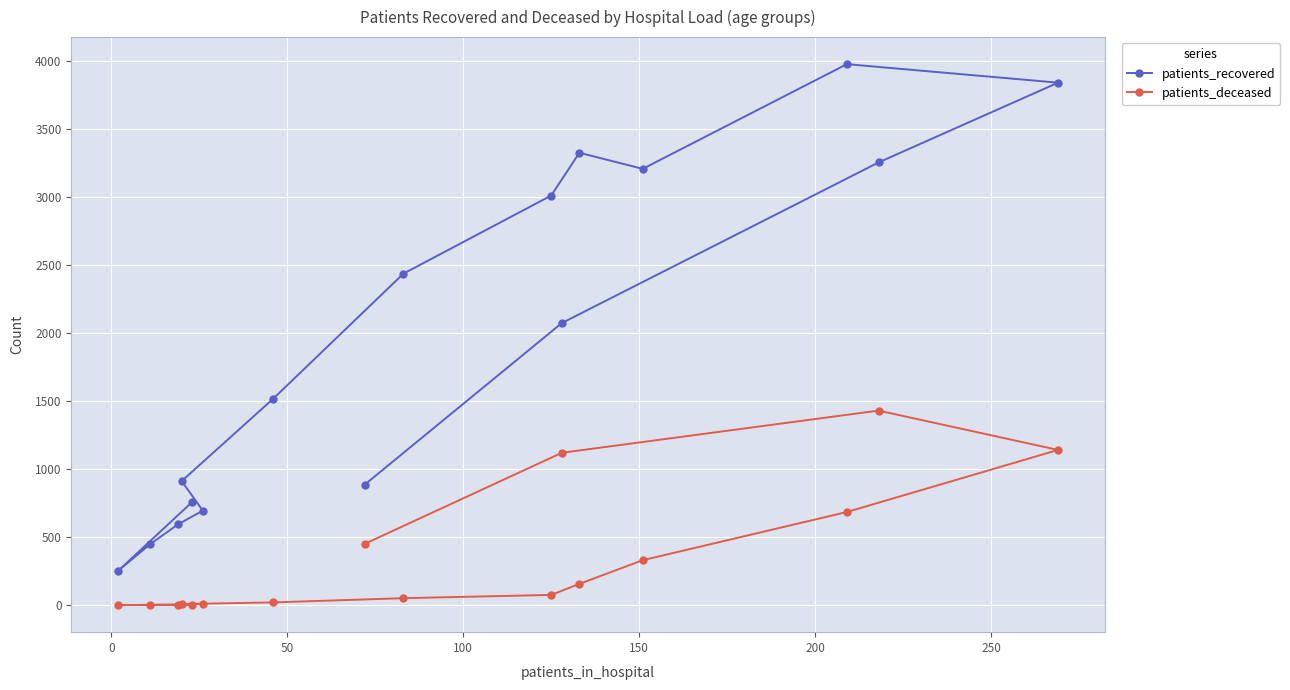

What is the maximum value for patients_deceased?

1429